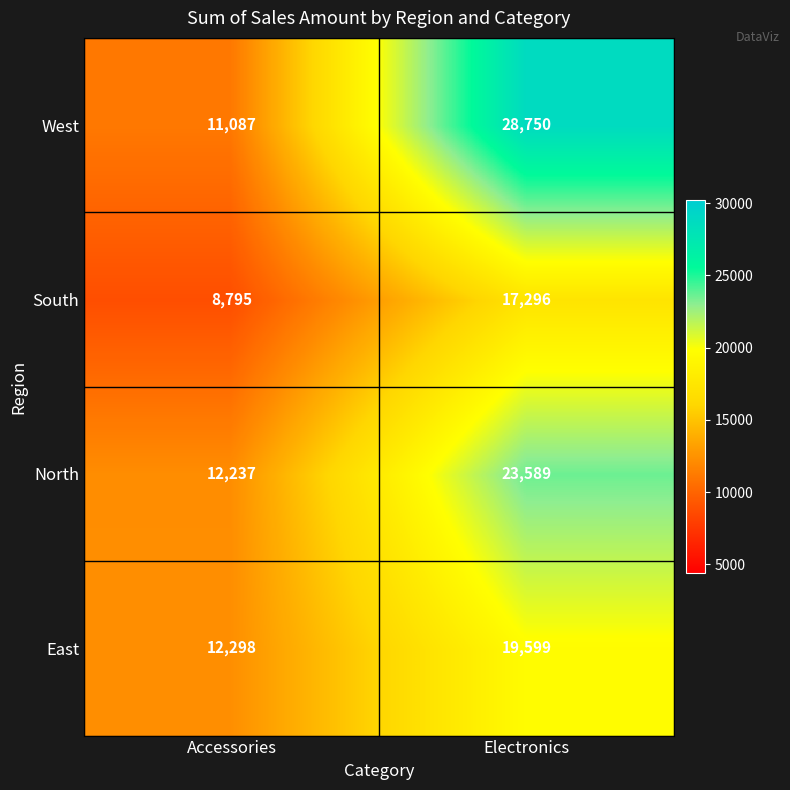

What is the highest value of the North series?

23589